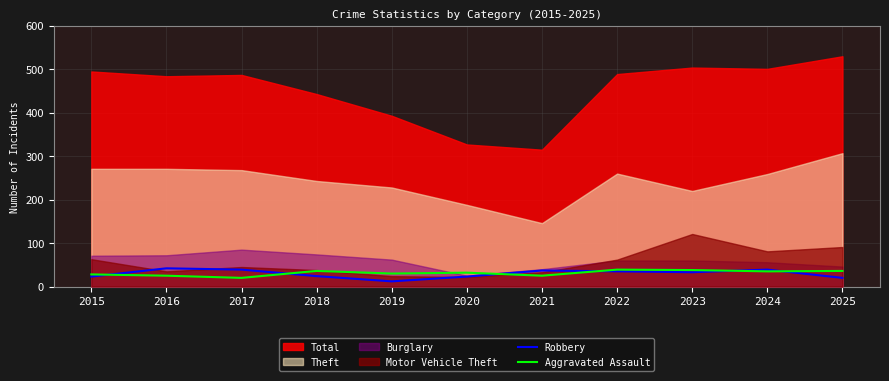

The value of Robbery at 2025 is 4. True or false?

False